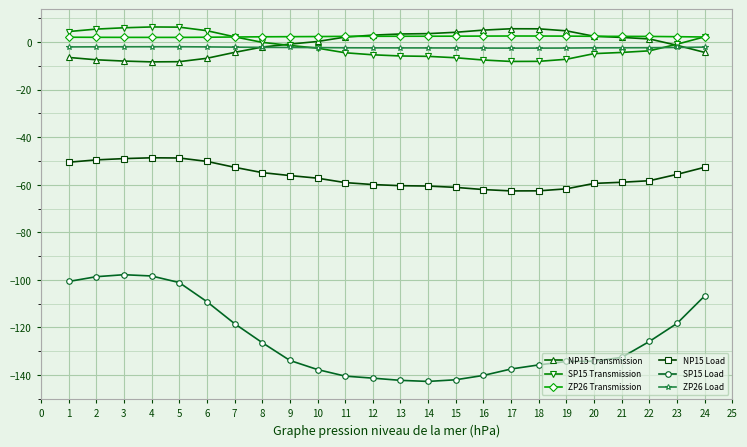

What is the sum of all ZP26 Transmission values?

54.9